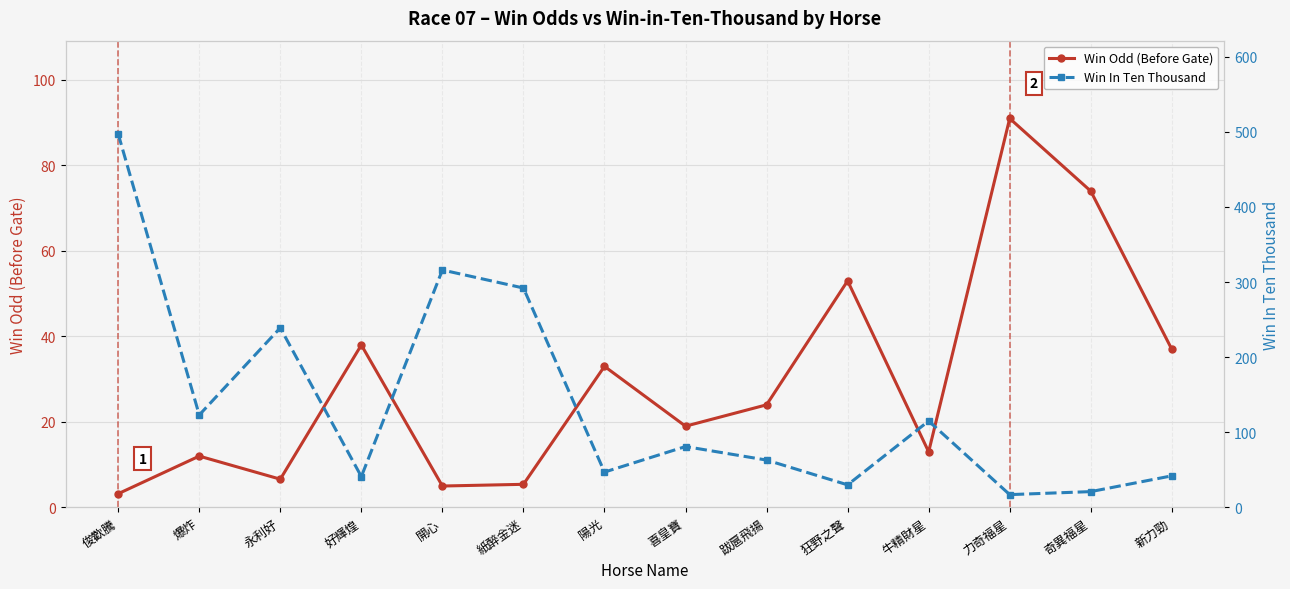

How many data points in Win In Ten Thousand are less than 81?

7